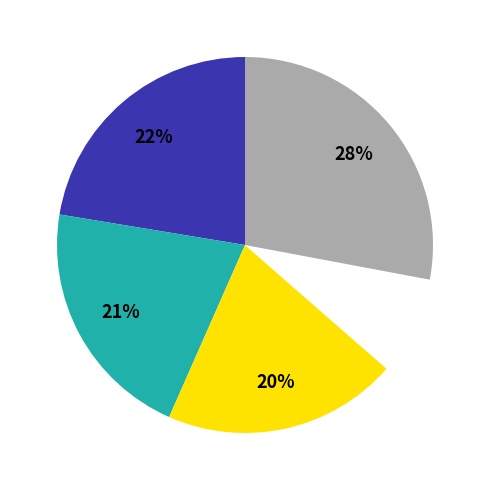

Does any single category account for the majority?

No